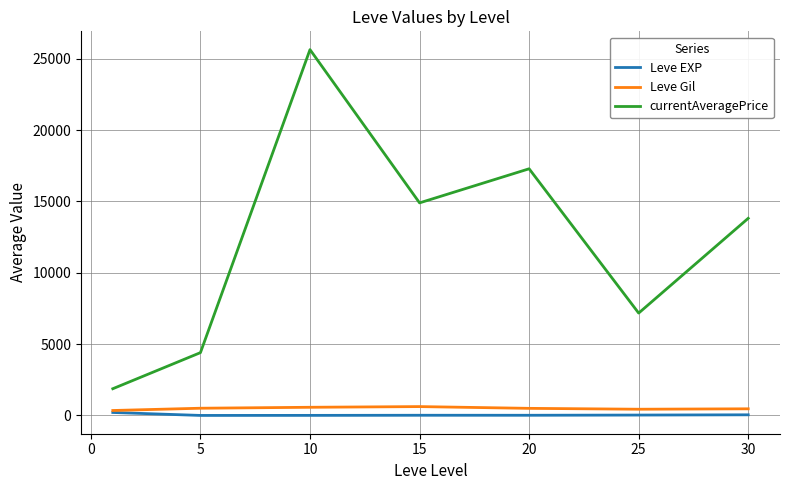

True or false: currentAveragePrice and Leve EXP intersect in this chart.

False